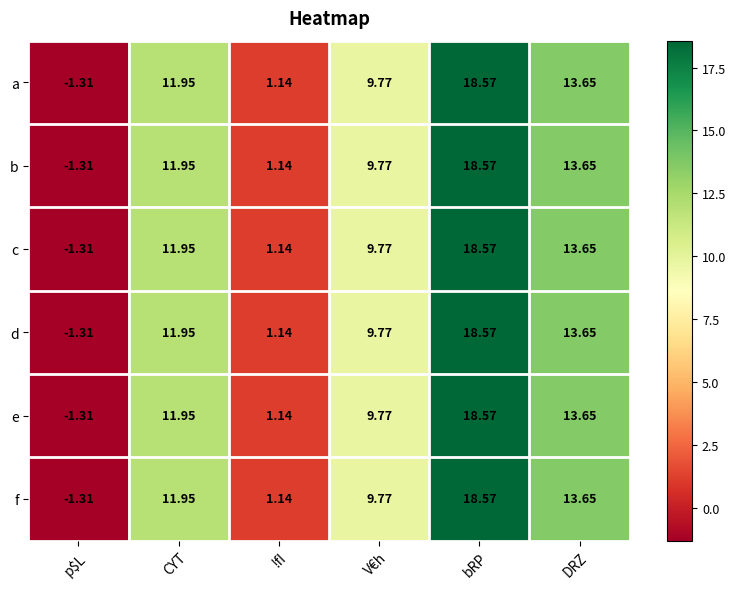

At which category is the sum across all series the highest?

bRP